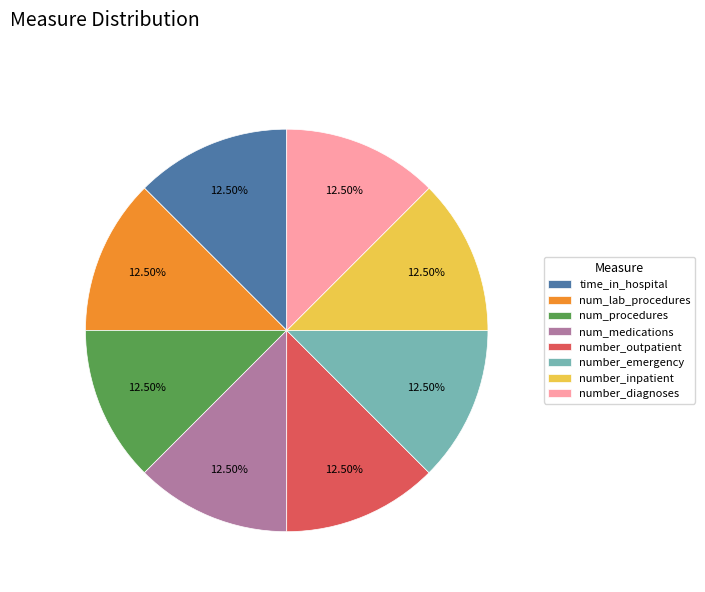

Combined, do num_medications and num_procedures account for over 50%?

No